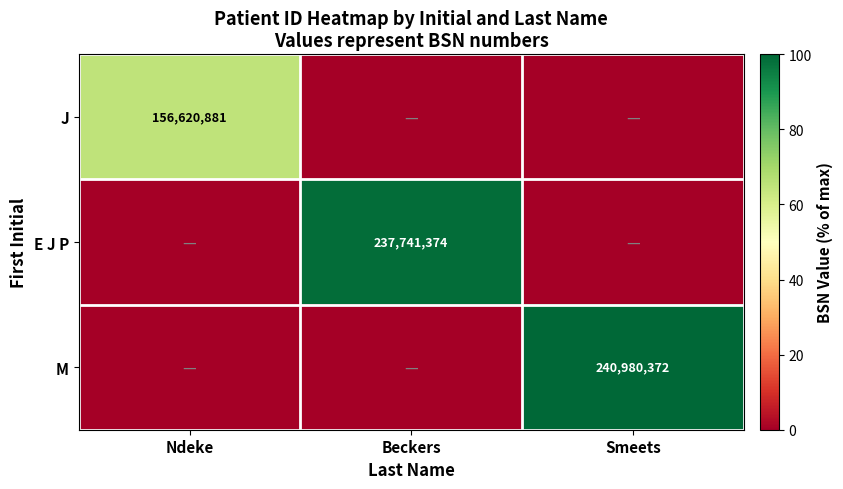

Is it true that E J P equals 237741374 at Beckers?

True